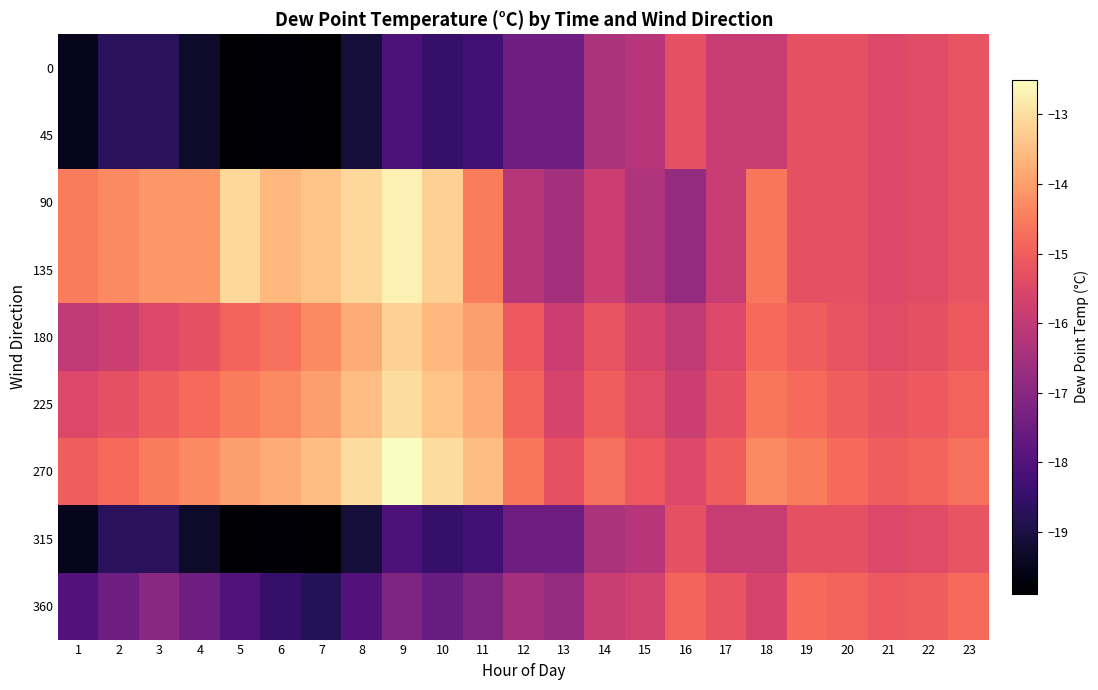

At how many categories does at least one series exceed -13?

1